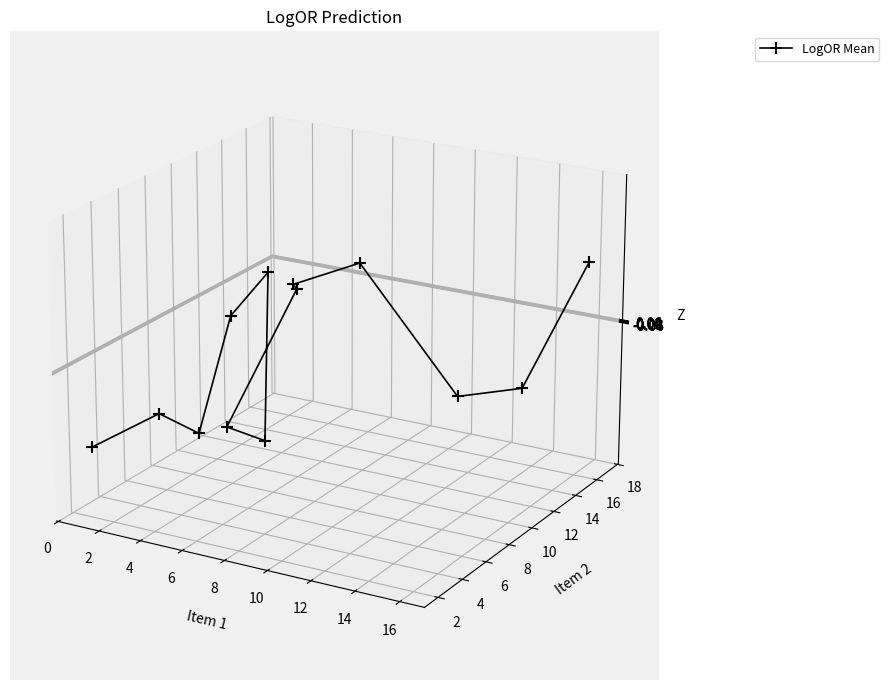

The chart shows a value of -0.0 at 11. True or false?

False